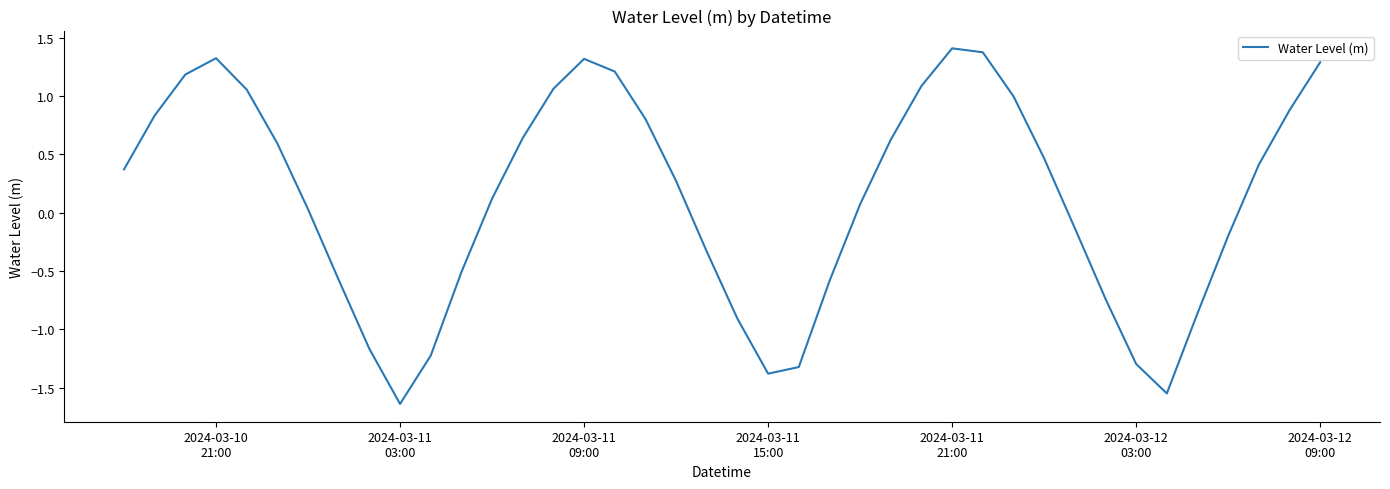

What is the maximum value shown in the chart?

1.4